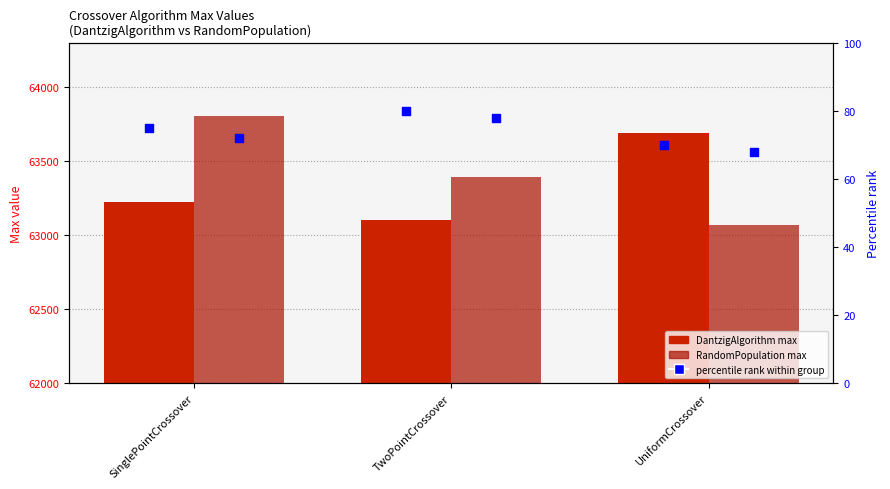

Which series contains the lowest Y value?

RandomPopulation_pct